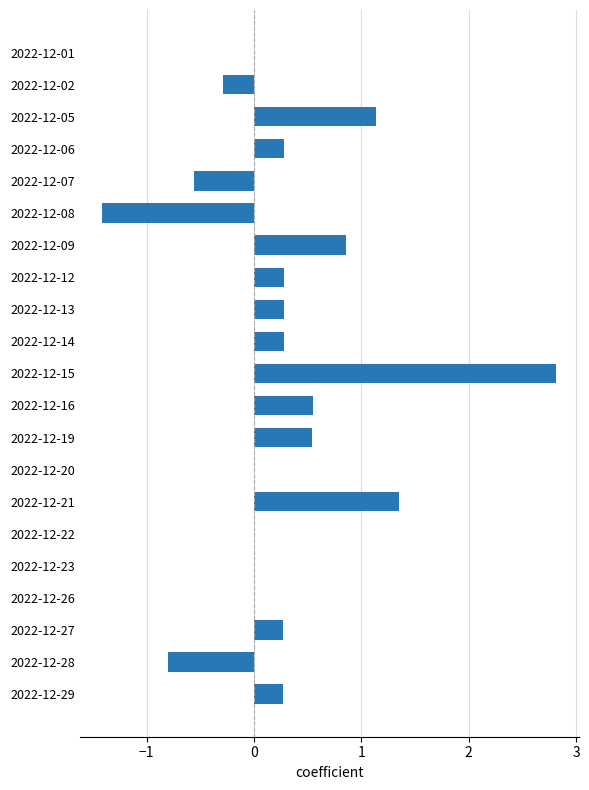

How many data points does each series have?

21